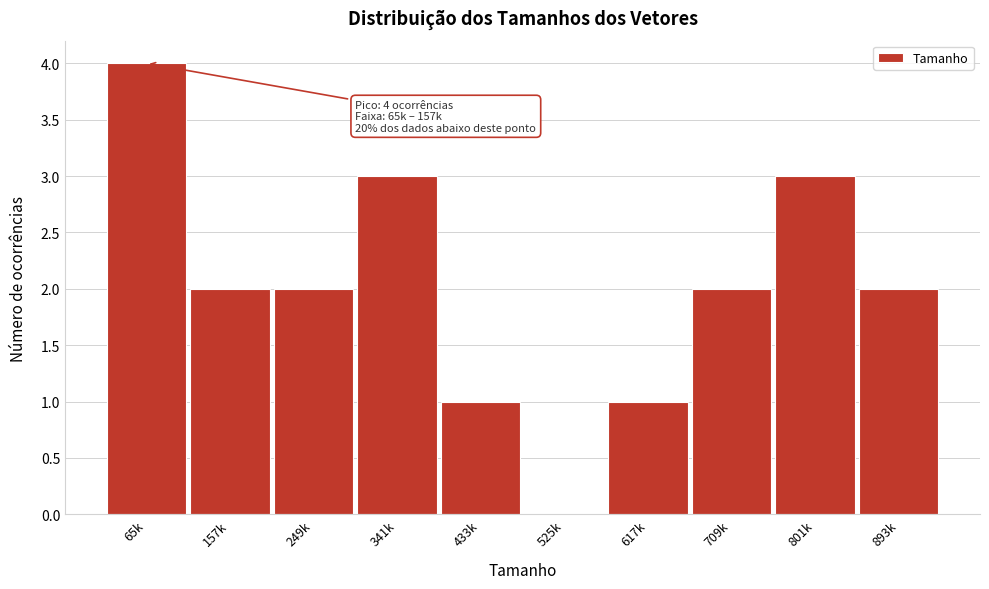

Reading right to left, what are all the values shown in this chart?

893k=2	801k=3	709k=2	617k=1	525k=0	433k=1	341k=3	249k=2	157k=2	65k=4